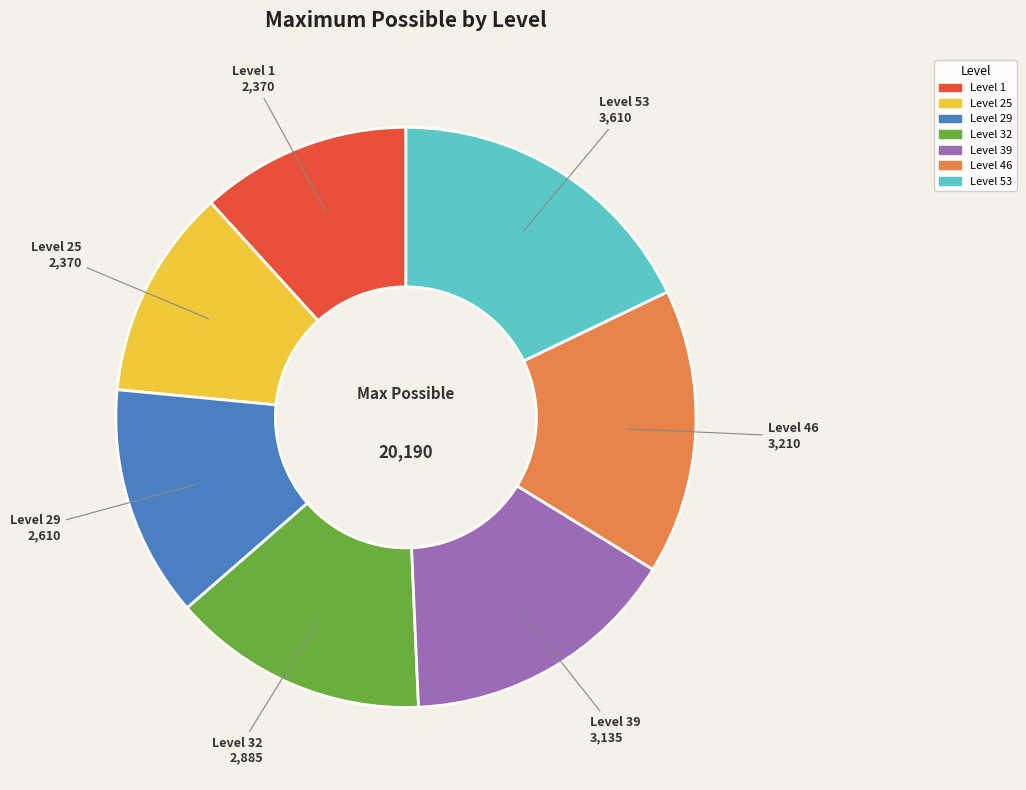

True or false: Level 32 accounts for 14% of the total.

True